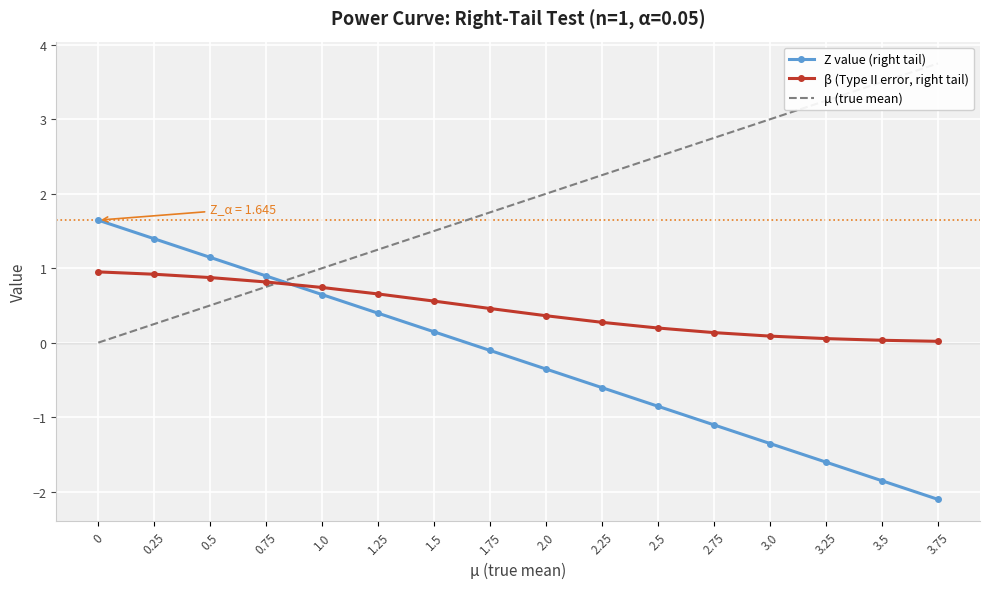

Between which two adjacent categories do Z value (right tail) and β (Type II error, right tail) first intersect?

0.75 and 1.0